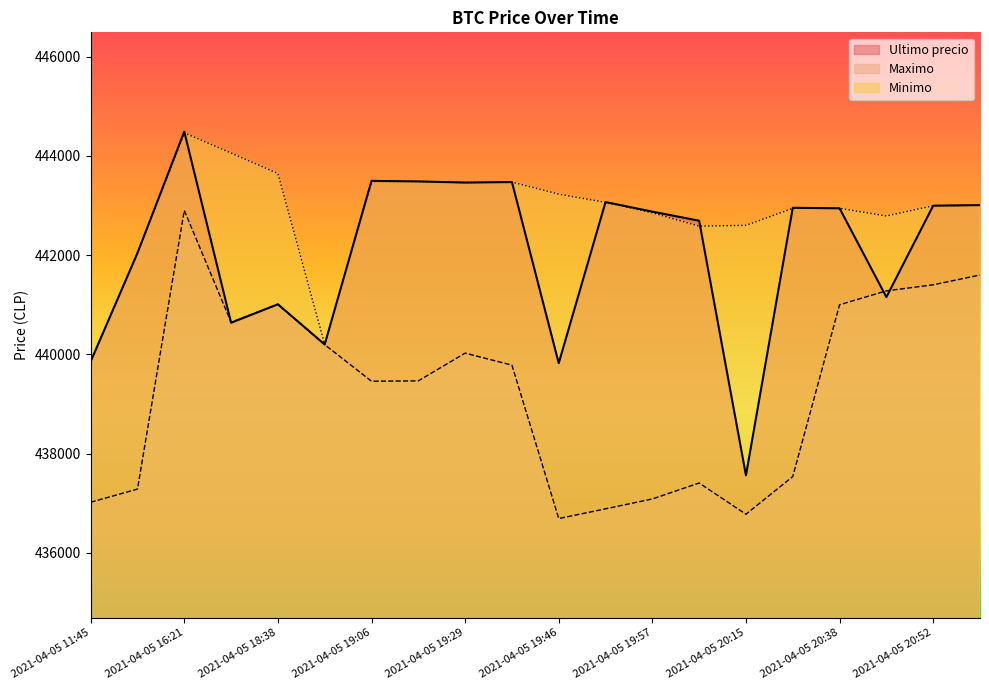

What is the label of the 1st point from the right?

2021-04-05 20:58